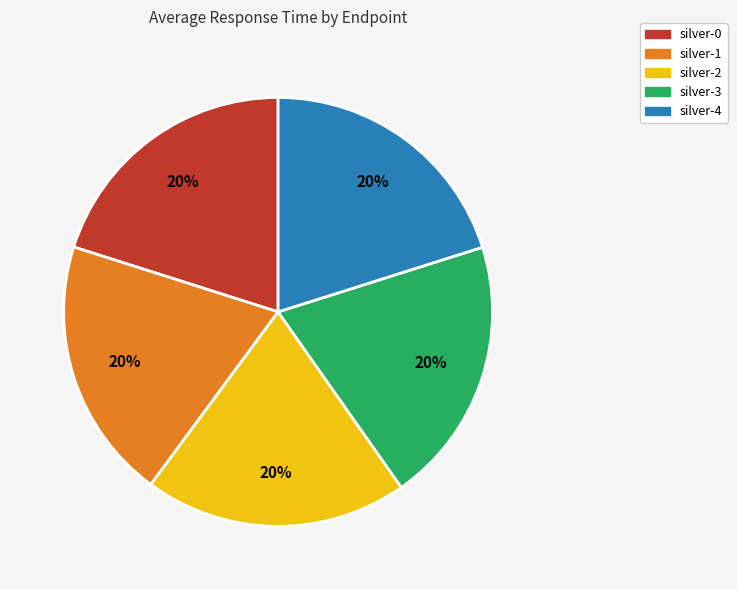

How many slices are in this pie chart?

5